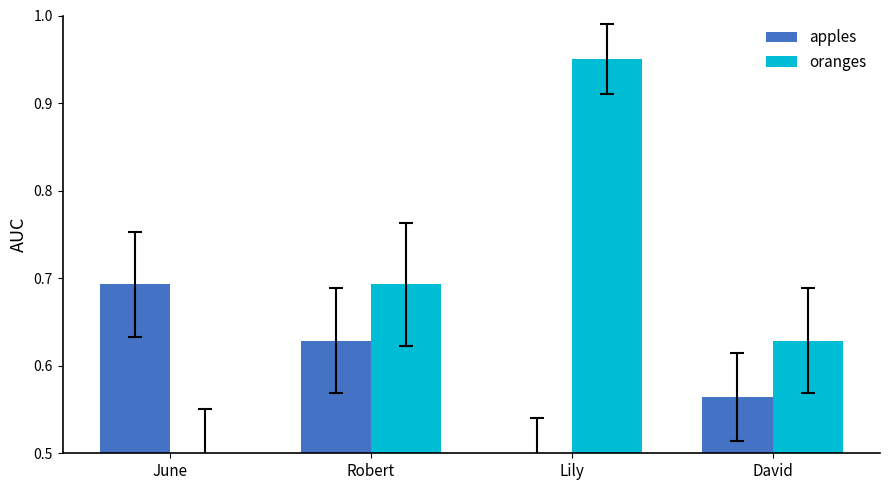

List the series in order of their overall mean, lowest first.

apples, oranges